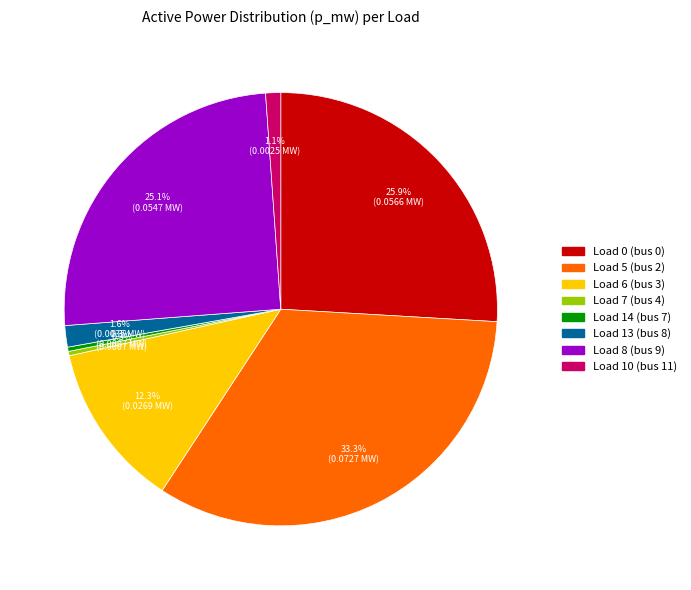

What is the largest slice in the pie chart?

Load 5 (bus 2)